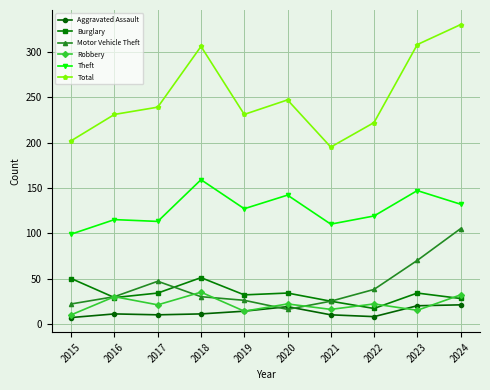

True or false: Aggravated Assault and Burglary cross at least once.

False